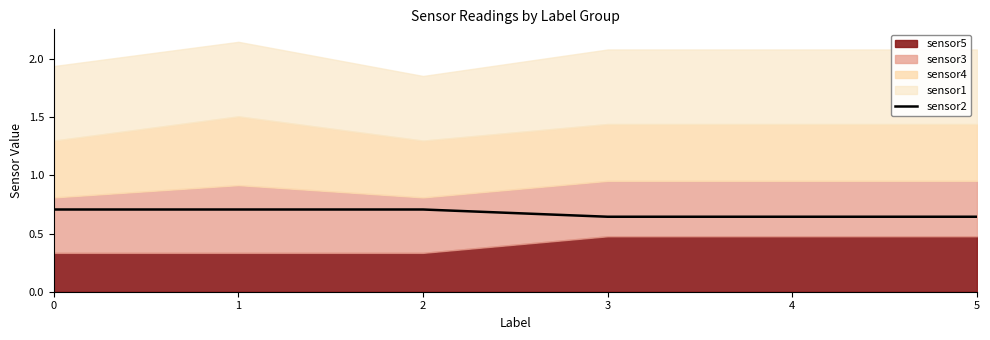

What is the change in value from 1 to 3?

-0.1